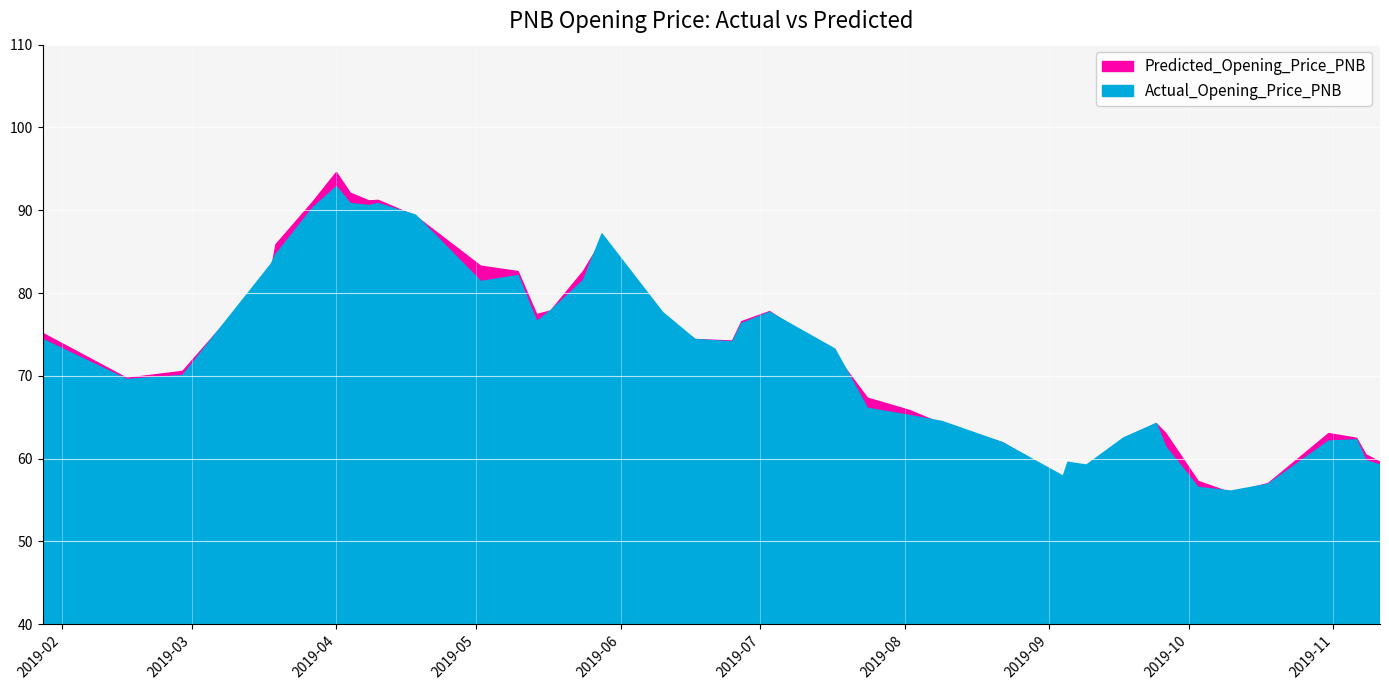

Which series changed the most between 2019-02-15 and 2019-11-06?

Actual_Opening_Price_PNB